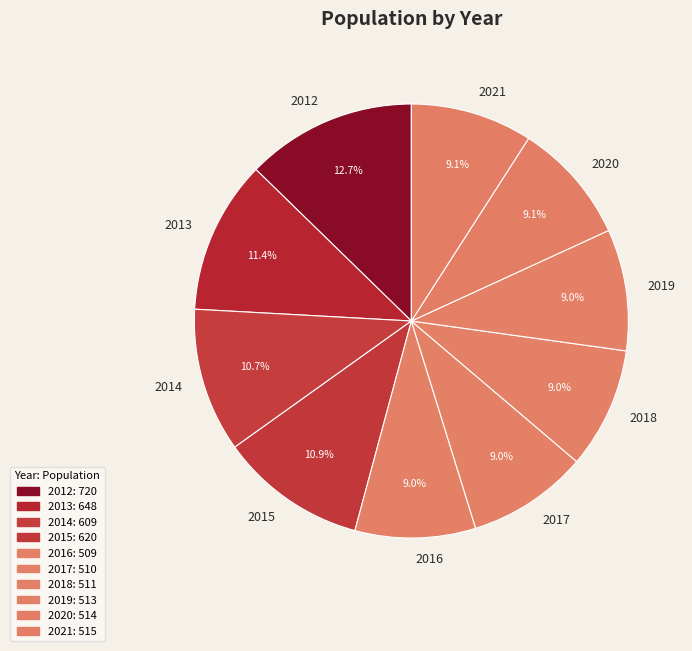

Is there any slice that represents more than half of the pie?

No